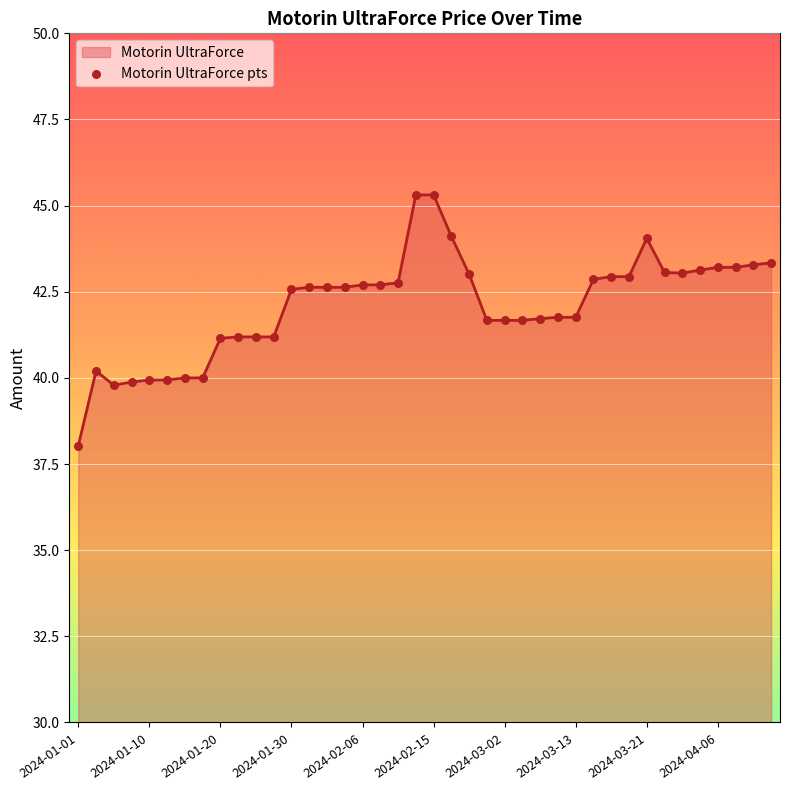

What is the difference between the maximum and minimum values?

7.3